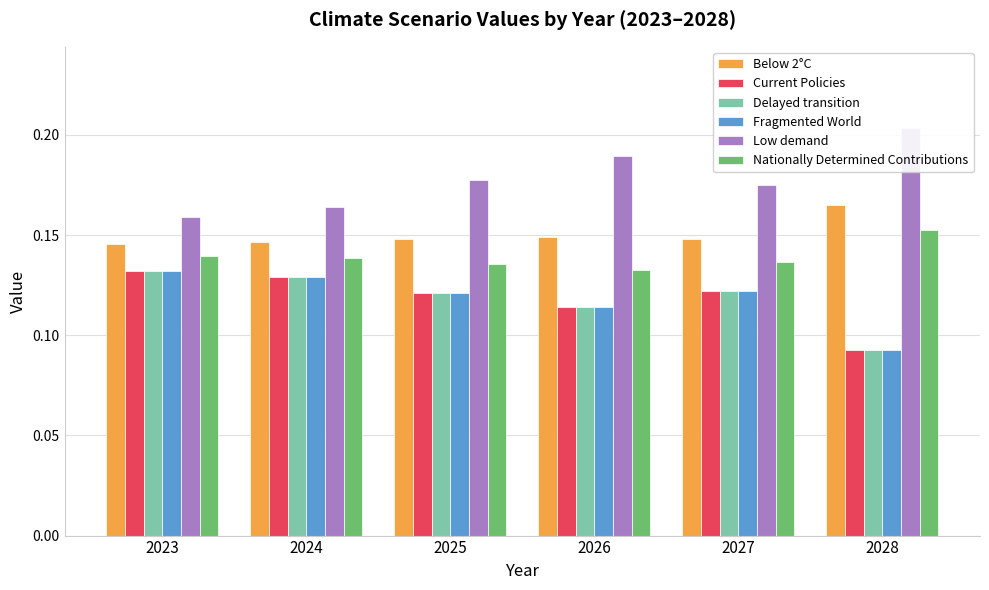

At which category does the chart reach its peak across all series?

2028